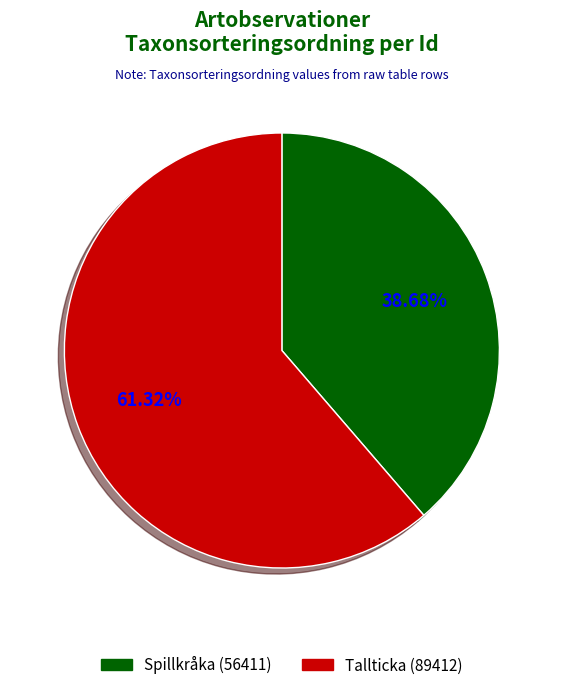

Is there a majority slice in this chart?

Yes